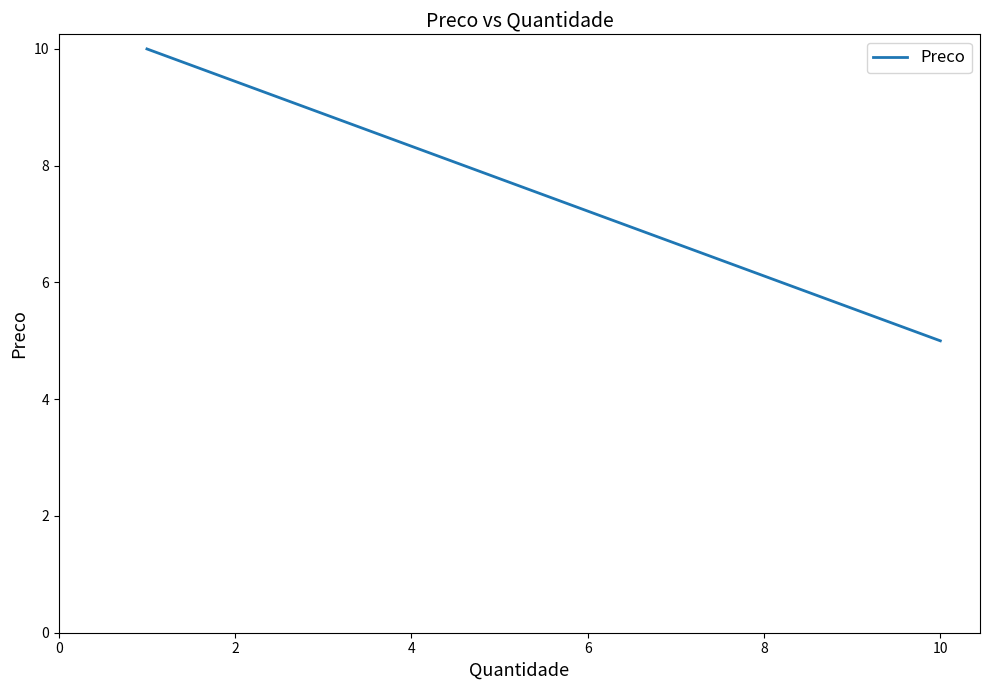

How many values are below 10?

1